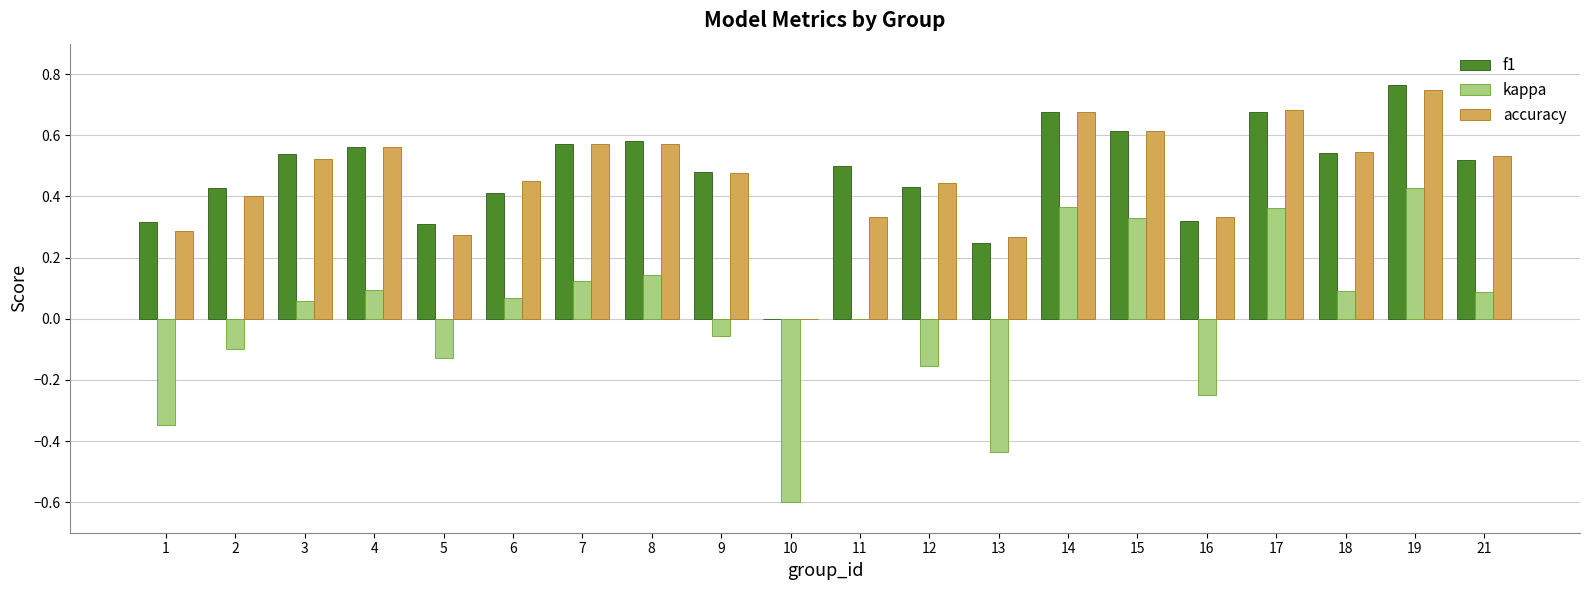

At which category is the sum across all series the highest?

19